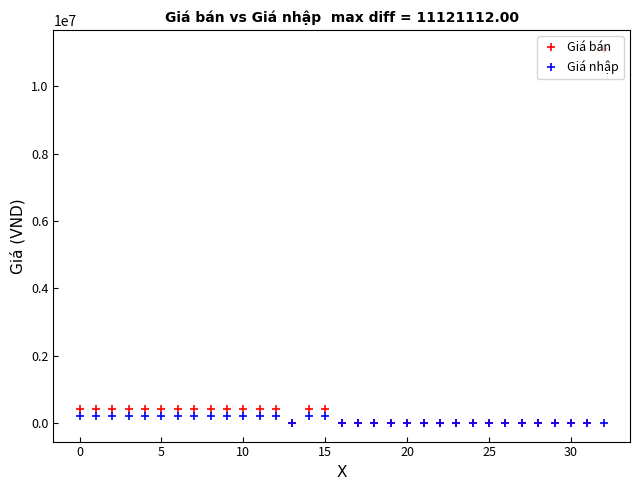

True or false: Giá nhập has more than 1 points higher than both neighbors.

True